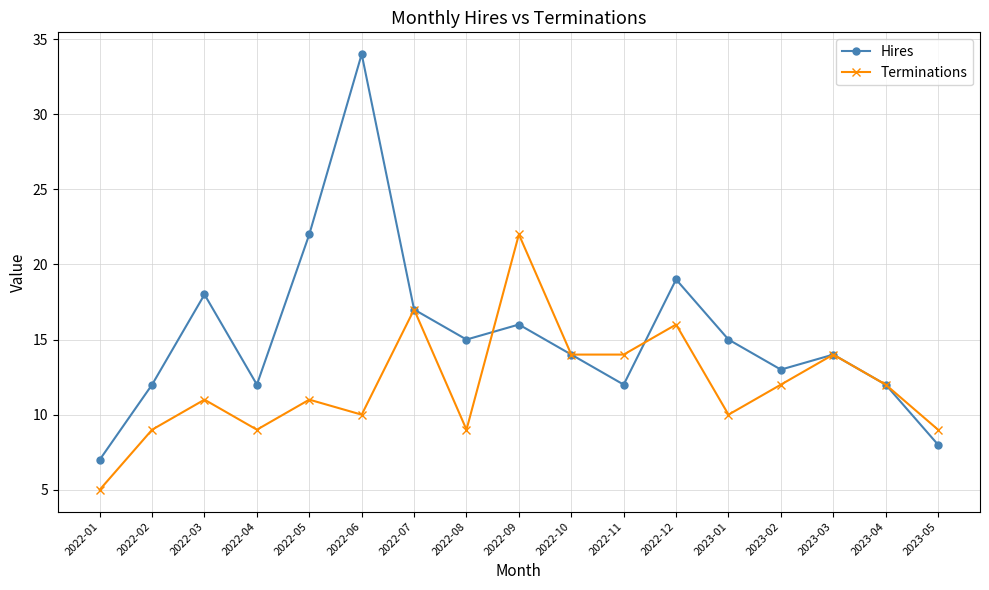

Where is the first local maximum for Terminations?

2022-03